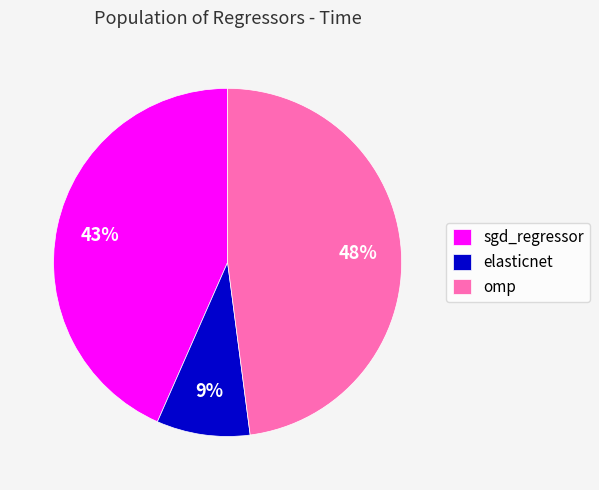

The sgd_regressor slice represents 38% of the pie. True or false?

False